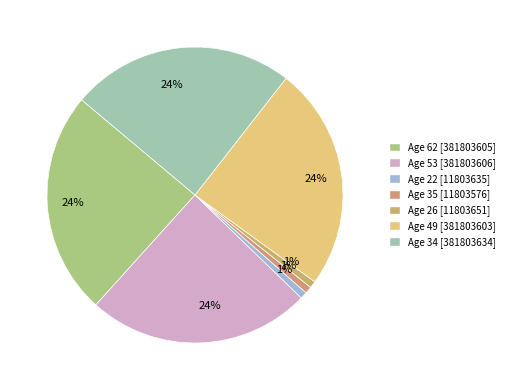

How many segments does this pie chart have?

7